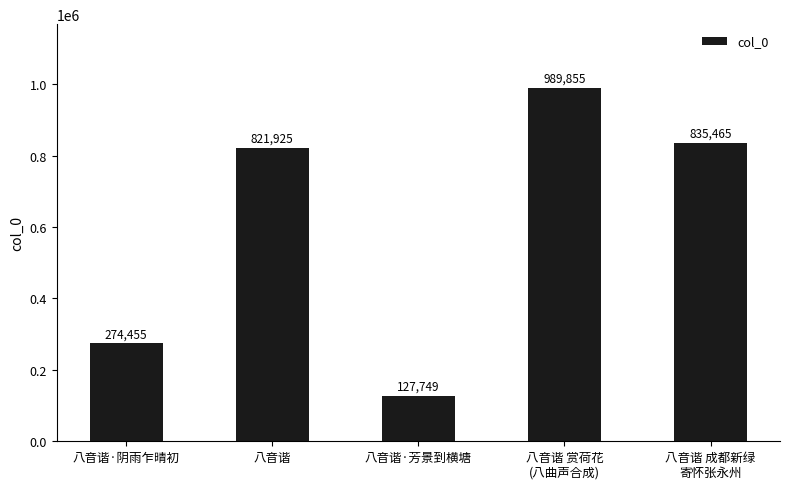

How many bars are there in total?

5